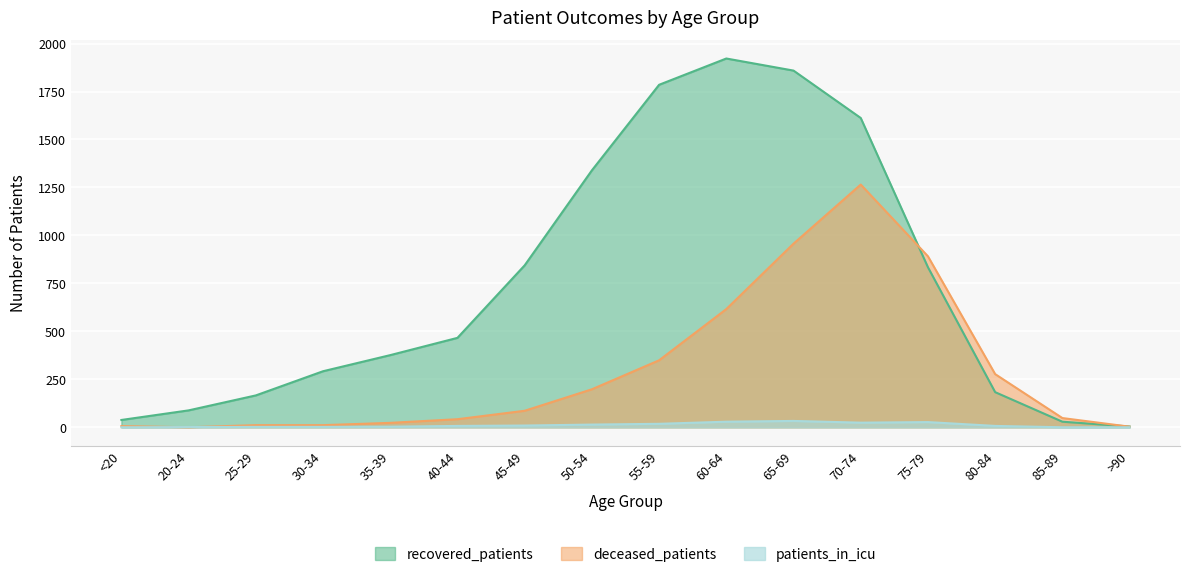

What is the label of the 8th point from the left?

50-54